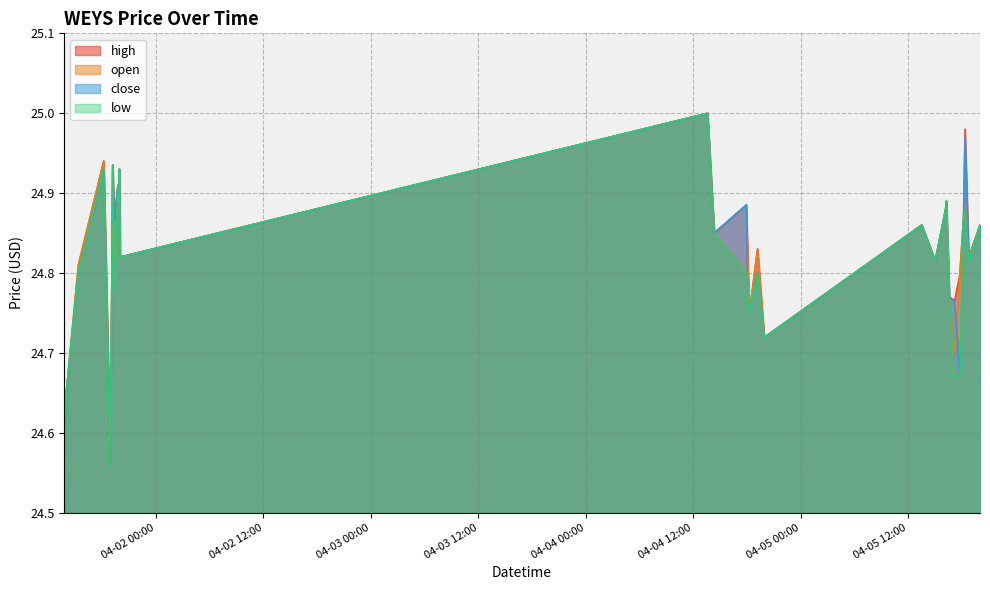

What is the label of the 26th point from the left?

2022-04-05 17:45